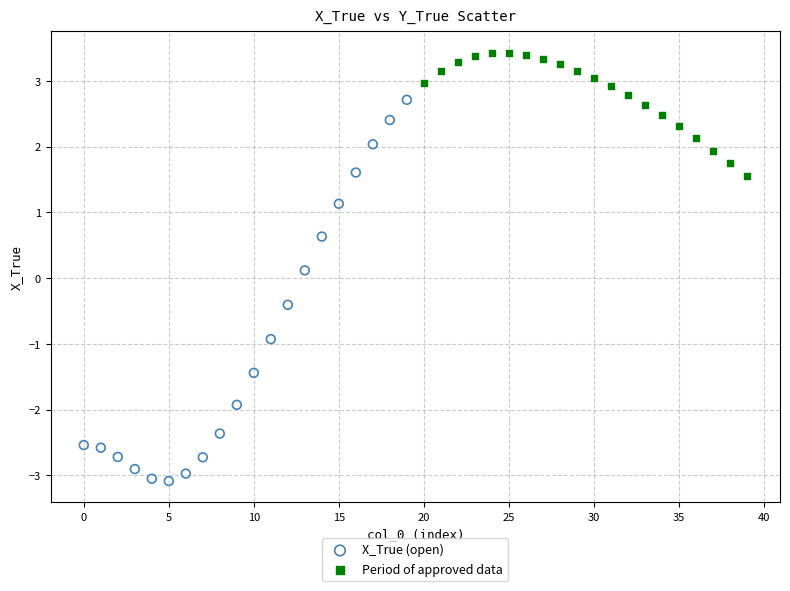

Which series contains the highest Y value?

Period of approved data